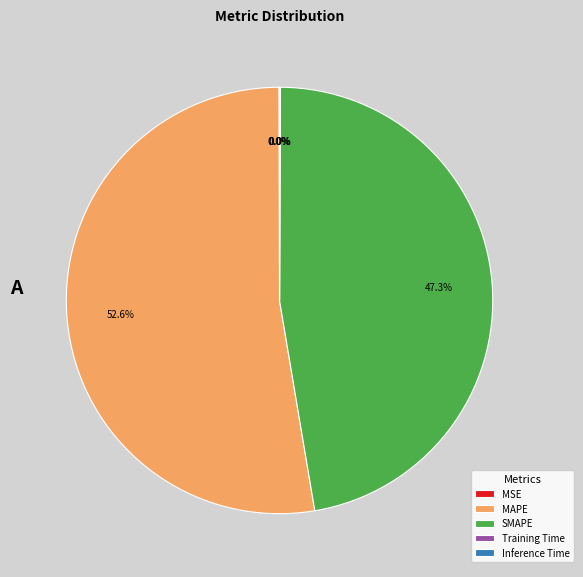

Which slice represents more than half of the pie?

MAPE